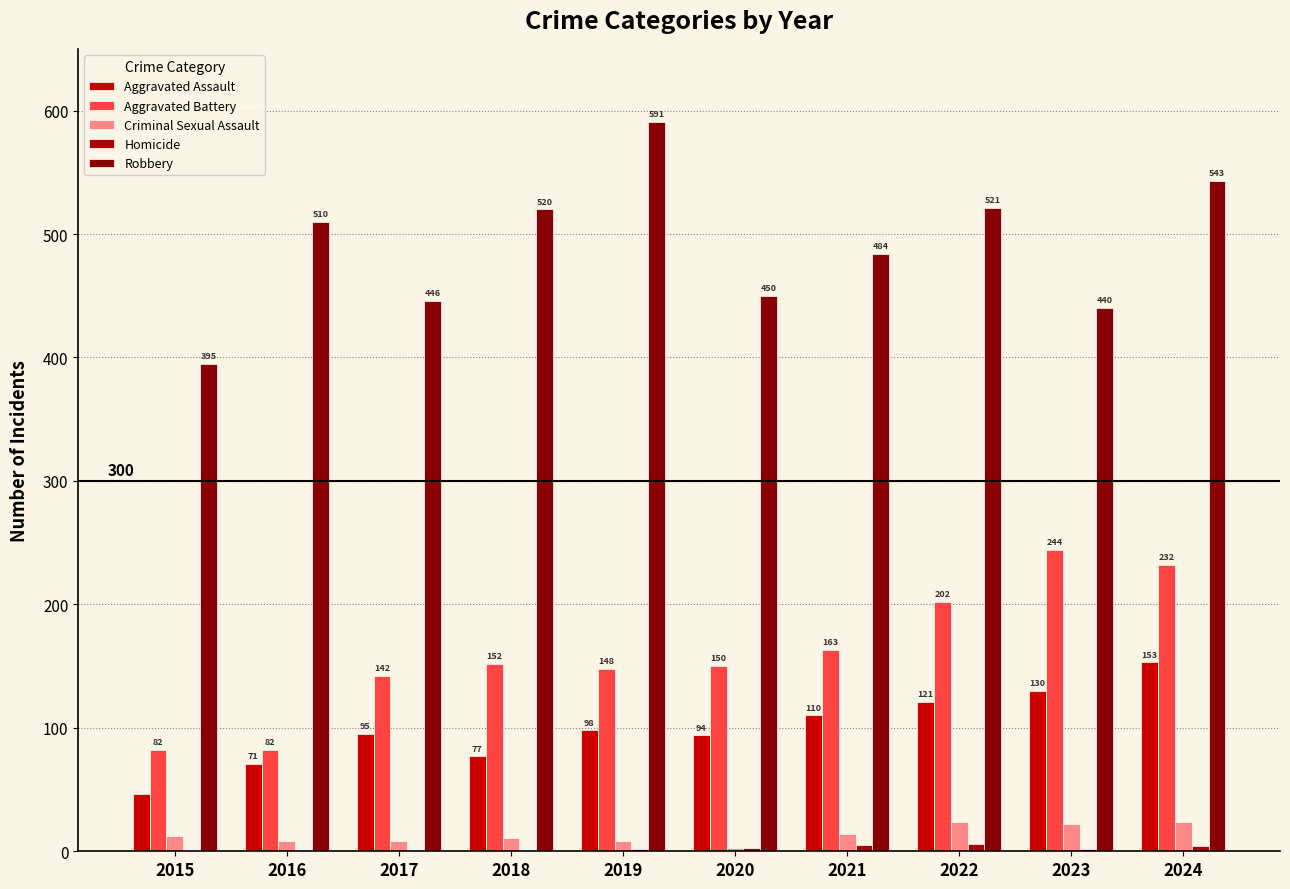

Which series has the largest total across all categories?

Robbery